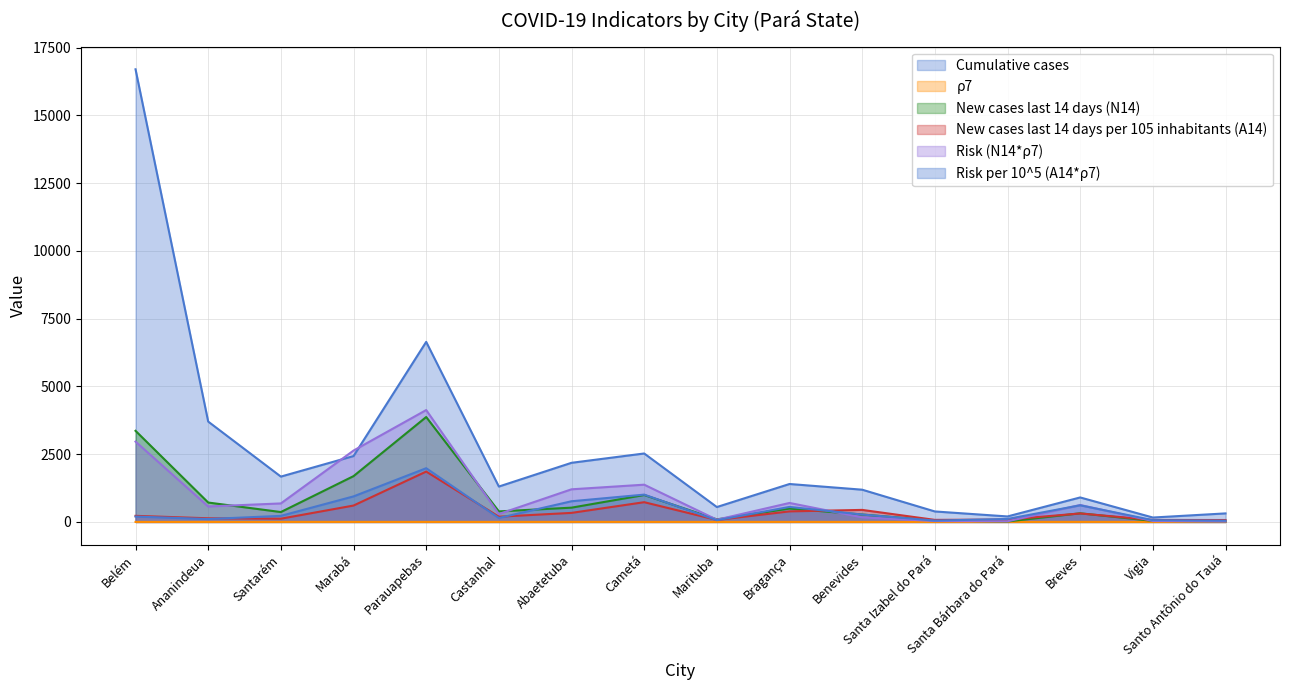

What is the sum of the Risk per 10^5 (A14*ρ7) values at Bragança and Vigia?

620.3